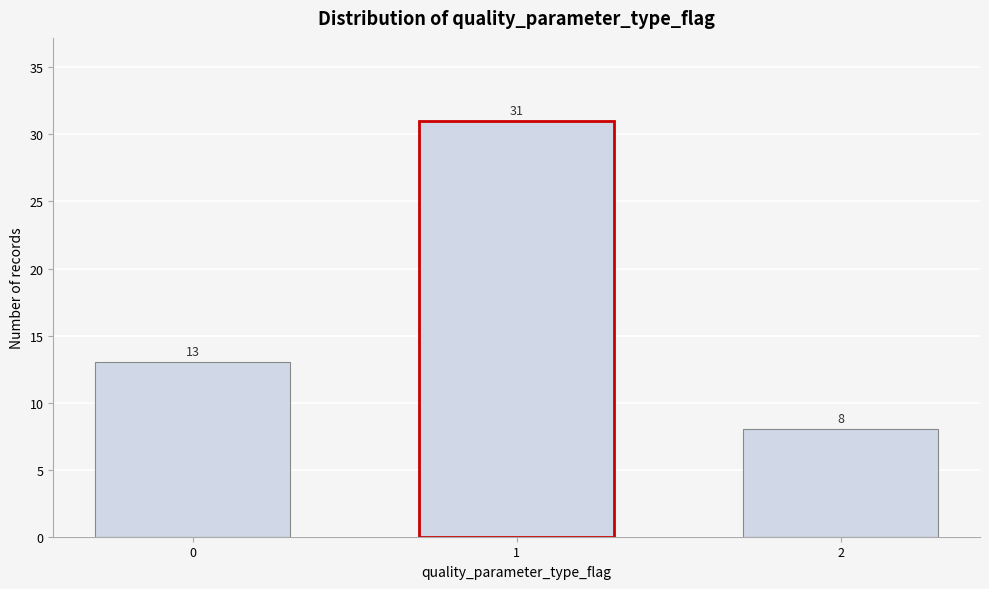

Reading left to right, transcribe all the data shown in this chart.

0=13	1=31	2=8